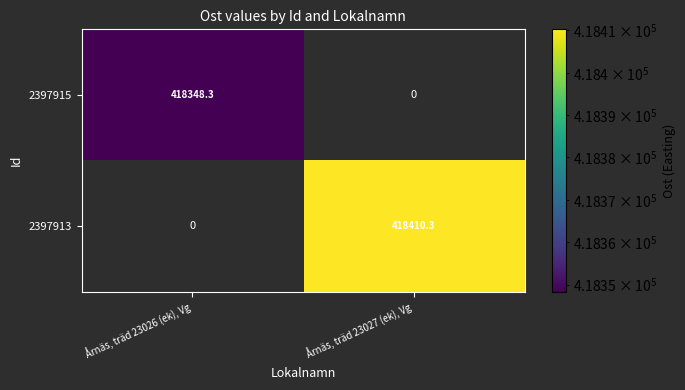

What is the maximum value for 2397913?

418410.3